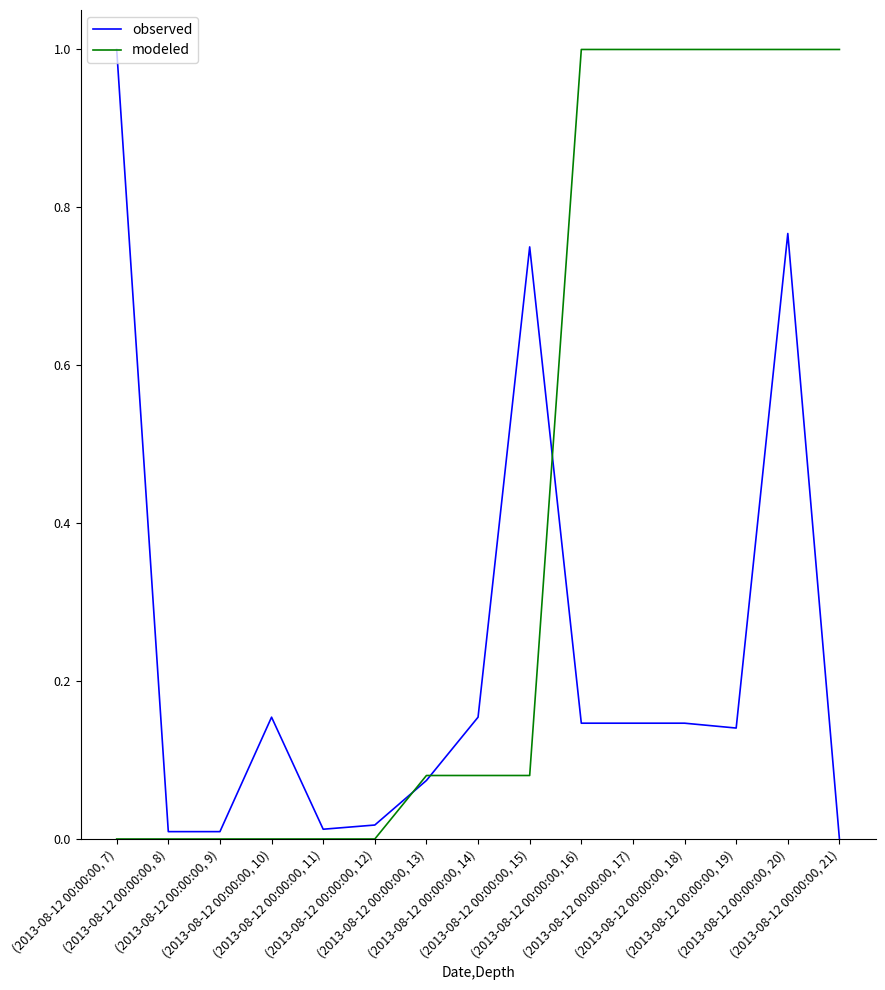

What is the highest value of the observed series?

1.0